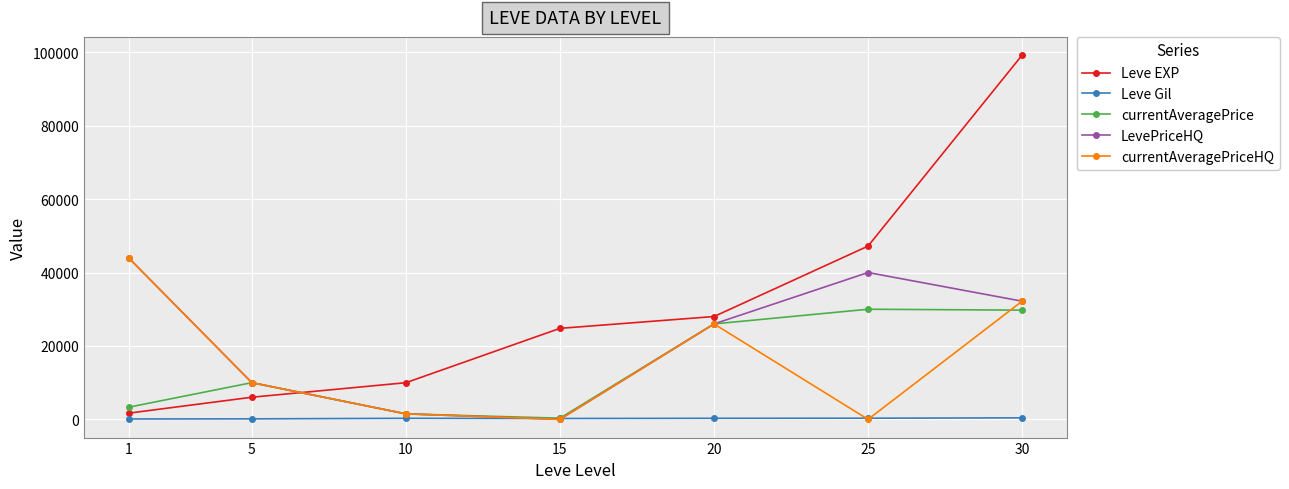

List the labels in order of Leve EXP value, smallest first.

1, 5, 10, 15, 20, 25, 30